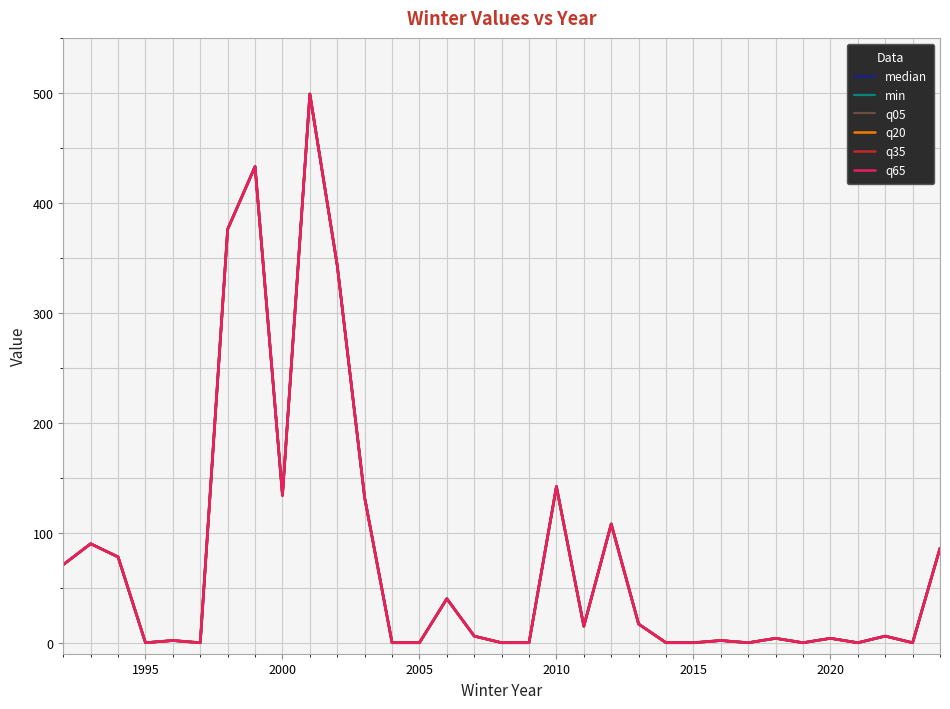

Is this an area chart (filled region under the line)?

No